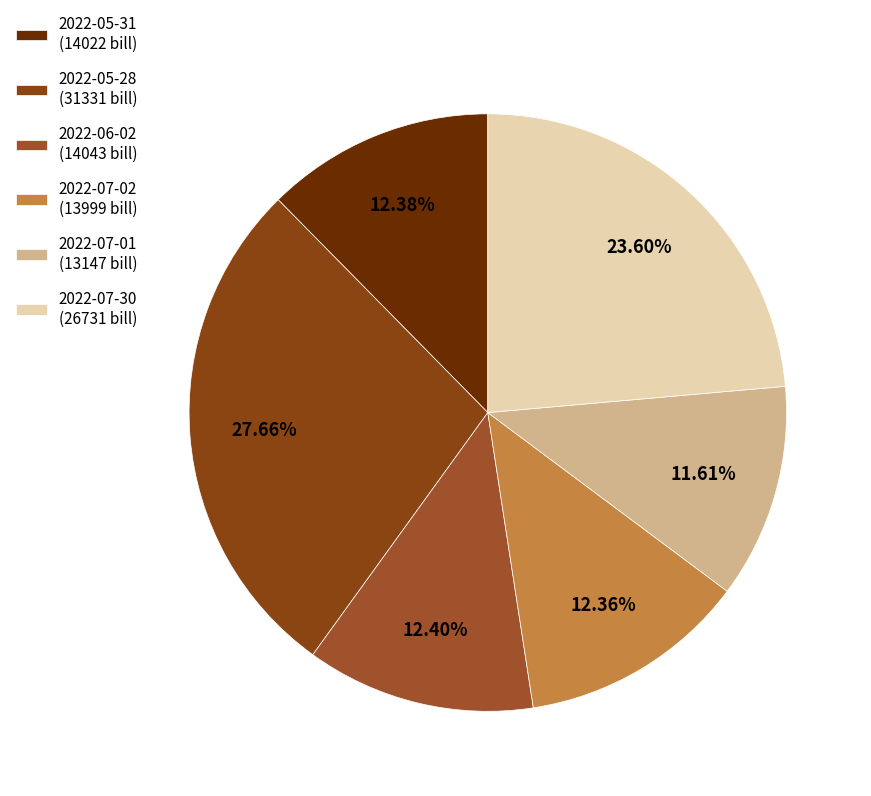

Which category has the biggest portion of the pie?

2022-05-28